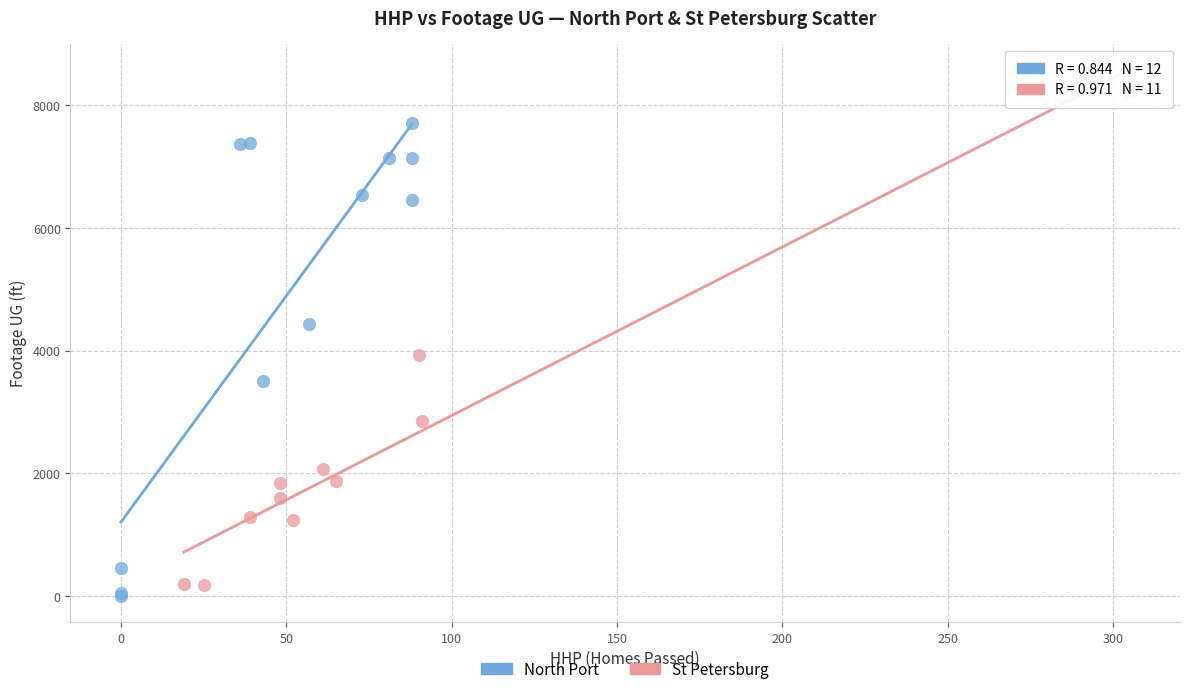

Which series reaches the maximum Y coordinate?

St Petersburg